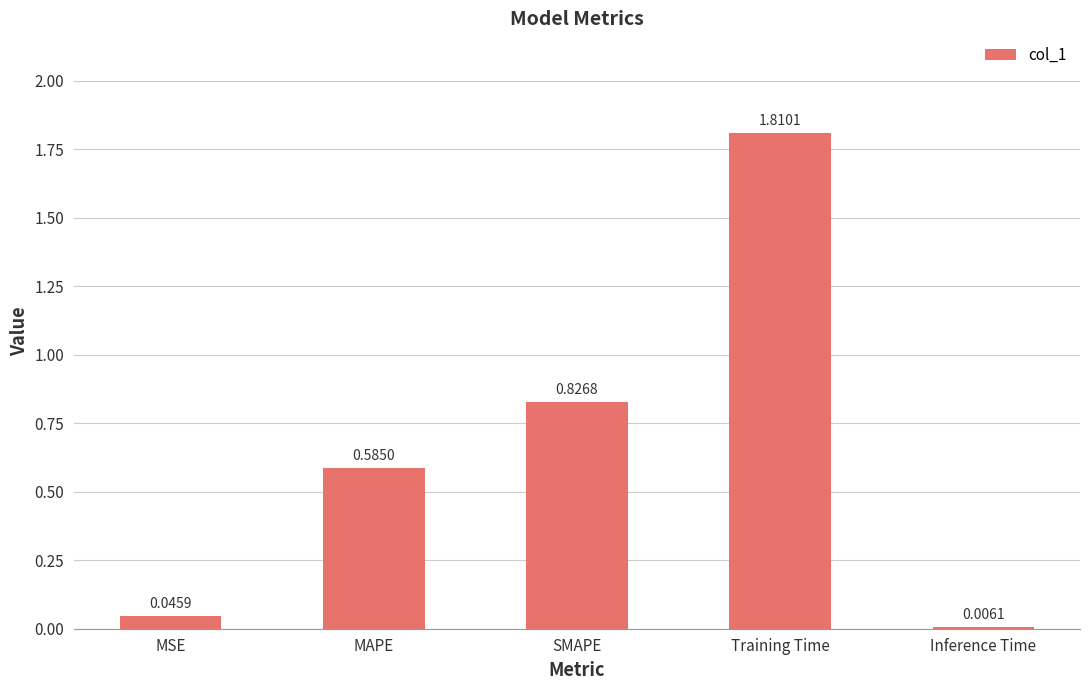

Which label corresponds to the largest value in the chart?

Training Time